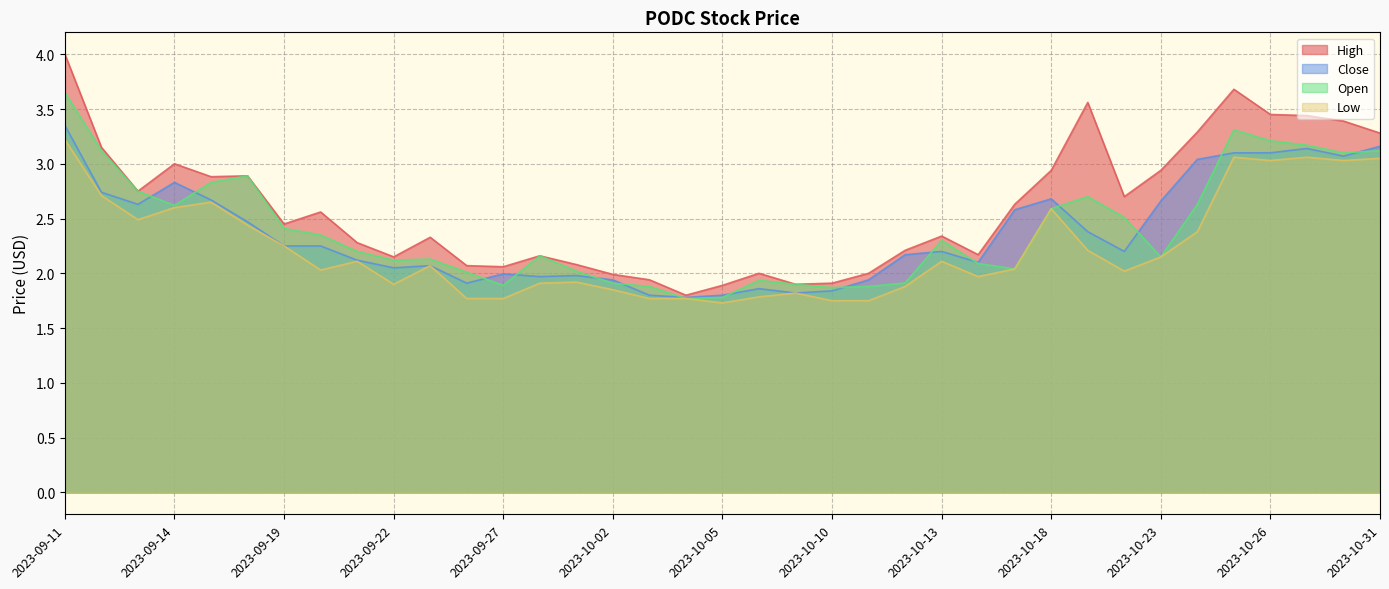

Reading left to right, extract all data points from this chart.

High: 2023-09-11=4.0	2023-09-12=3.1	2023-09-13=2.8	2023-09-14=3.0	2023-09-15=2.9	2023-09-18=2.9	2023-09-19=2.5	2023-09-20=2.6	2023-09-21=2.3	2023-09-22=2.1	2023-09-25=2.3	2023-09-26=2.1	2023-09-27=2.1	2023-09-28=2.2	2023-09-29=2.1	2023-10-02=2.0	2023-10-03=1.9	2023-10-04=1.8	2023-10-05=1.9	2023-10-06=2.0	2023-10-09=1.9	2023-10-10=1.9	2023-10-11=2.0	2023-10-12=2.2	2023-10-13=2.3	2023-10-16=2.2	2023-10-17=2.6	2023-10-18=2.9	2023-10-19=3.6	2023-10-20=2.7	2023-10-23=2.9	2023-10-24=3.3	2023-10-25=3.7	2023-10-26=3.5	2023-10-27=3.4	2023-10-30=3.4	2023-10-31=3.3
Close: 2023-09-11=3.4	2023-09-12=2.7	2023-09-13=2.6	2023-09-14=2.8	2023-09-15=2.7	2023-09-18=2.5	2023-09-19=2.2	2023-09-20=2.2	2023-09-21=2.1	2023-09-22=2.0	2023-09-25=2.1	2023-09-26=1.9	2023-09-27=2.0	2023-09-28=2.0	2023-09-29=2.0	2023-10-02=1.9	2023-10-03=1.8	2023-10-04=1.8	2023-10-05=1.8	2023-10-06=1.9	2023-10-09=1.8	2023-10-10=1.8	2023-10-11=1.9	2023-10-12=2.2	2023-10-13=2.2	2023-10-16=2.1	2023-10-17=2.6	2023-10-18=2.7	2023-10-19=2.4	2023-10-20=2.2	2023-10-23=2.7	2023-10-24=3.0	2023-10-25=3.1	2023-10-26=3.1	2023-10-27=3.1	2023-10-30=3.1	2023-10-31=3.2
Open: 2023-09-11=3.6	2023-09-12=3.1	2023-09-13=2.8	2023-09-14=2.6	2023-09-15=2.8	2023-09-18=2.9	2023-09-19=2.4	2023-09-20=2.4	2023-09-21=2.2	2023-09-22=2.1	2023-09-25=2.1	2023-09-26=2.0	2023-09-27=1.9	2023-09-28=2.2	2023-09-29=2.0	2023-10-02=1.9	2023-10-03=1.9	2023-10-04=1.8	2023-10-05=1.8	2023-10-06=1.9	2023-10-09=1.9	2023-10-10=1.9	2023-10-11=1.9	2023-10-12=1.9	2023-10-13=2.3	2023-10-16=2.1	2023-10-17=2.0	2023-10-18=2.6	2023-10-19=2.7	2023-10-20=2.5	2023-10-23=2.1	2023-10-24=2.6	2023-10-25=3.3	2023-10-26=3.2	2023-10-27=3.2	2023-10-30=3.1	2023-10-31=3.1
Low: 2023-09-11=3.2	2023-09-12=2.7	2023-09-13=2.5	2023-09-14=2.6	2023-09-15=2.6	2023-09-18=2.4	2023-09-19=2.2	2023-09-20=2.0	2023-09-21=2.1	2023-09-22=1.9	2023-09-25=2.1	2023-09-26=1.8	2023-09-27=1.8	2023-09-28=1.9	2023-09-29=1.9	2023-10-02=1.9	2023-10-03=1.8	2023-10-04=1.8	2023-10-05=1.7	2023-10-06=1.8	2023-10-09=1.8	2023-10-10=1.8	2023-10-11=1.8	2023-10-12=1.9	2023-10-13=2.1	2023-10-16=2.0	2023-10-17=2.0	2023-10-18=2.6	2023-10-19=2.2	2023-10-20=2.0	2023-10-23=2.1	2023-10-24=2.4	2023-10-25=3.1	2023-10-26=3.0	2023-10-27=3.1	2023-10-30=3.0	2023-10-31=3.0